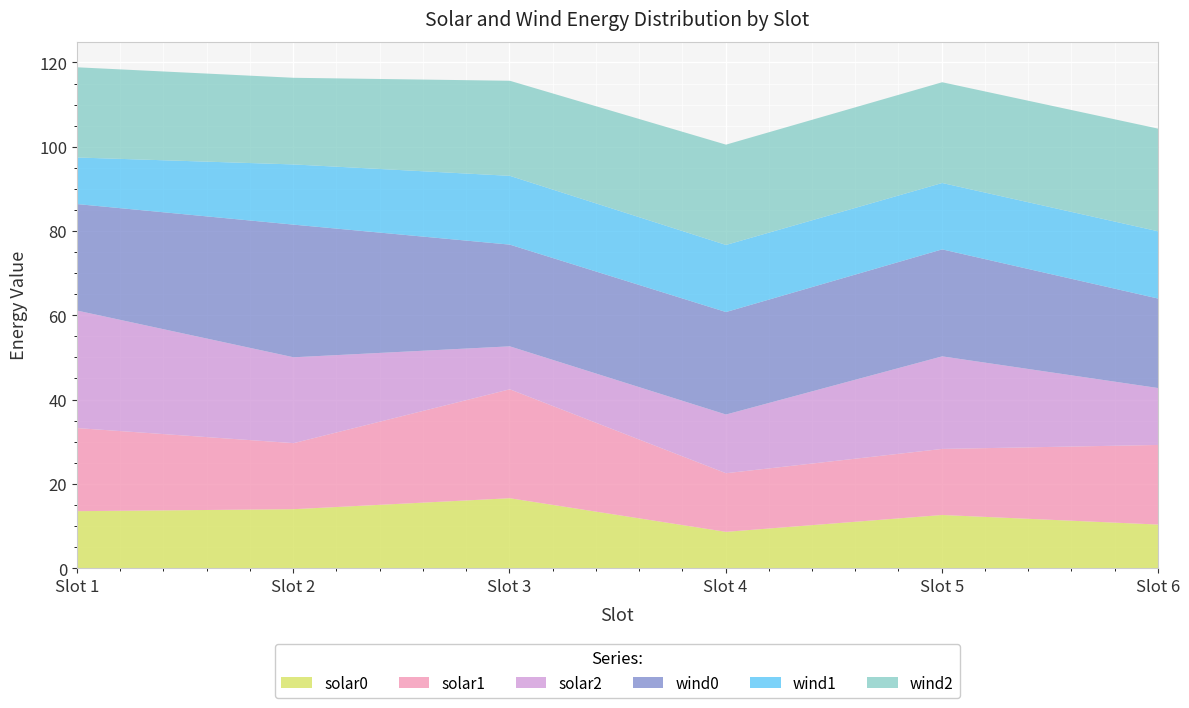

The value of solar0 at Slot 1 is 21.4. True or false?

False